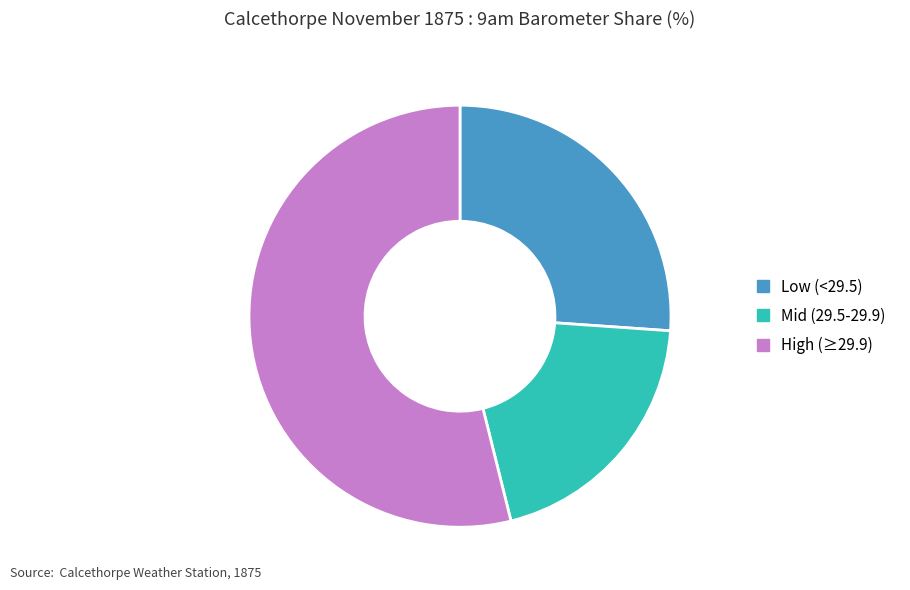

True or false: High (≥29.9) accounts for 54% of the total.

True